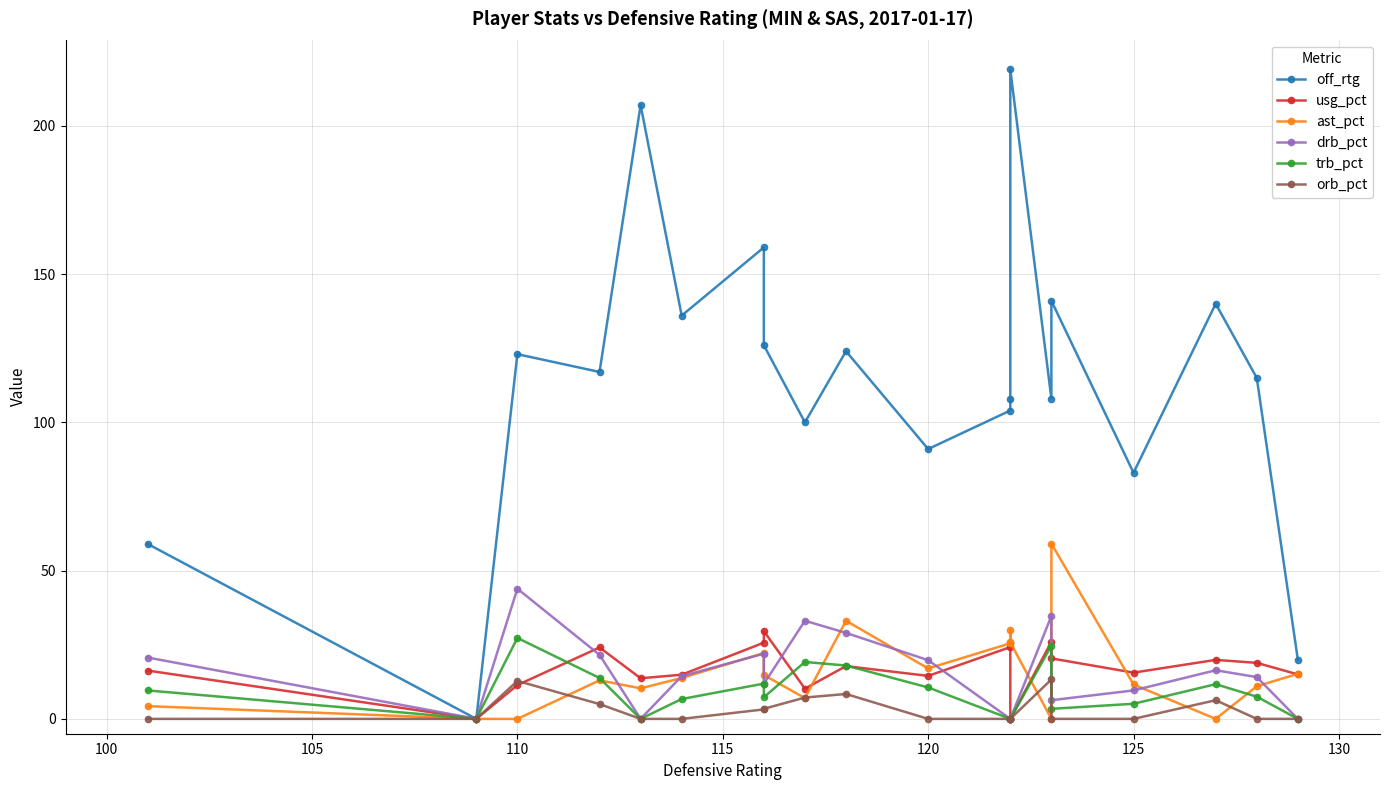

How many values in trb_pct are above zero?

14